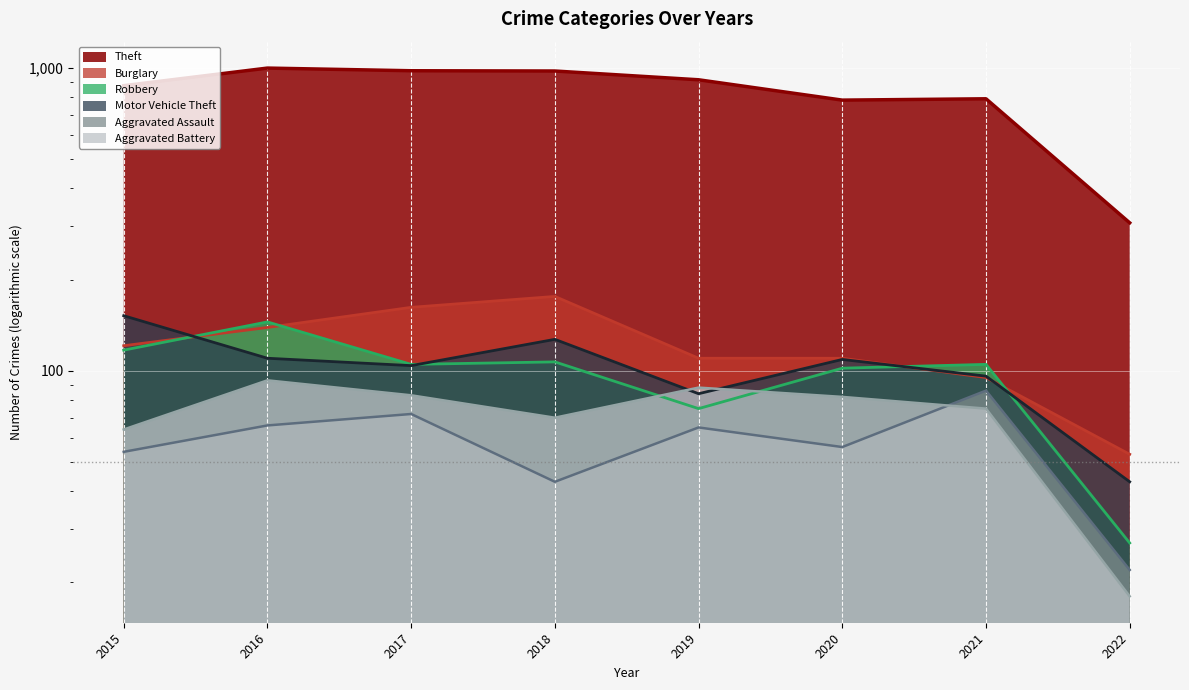

Which has a higher value, 2022 or 2017?

2017